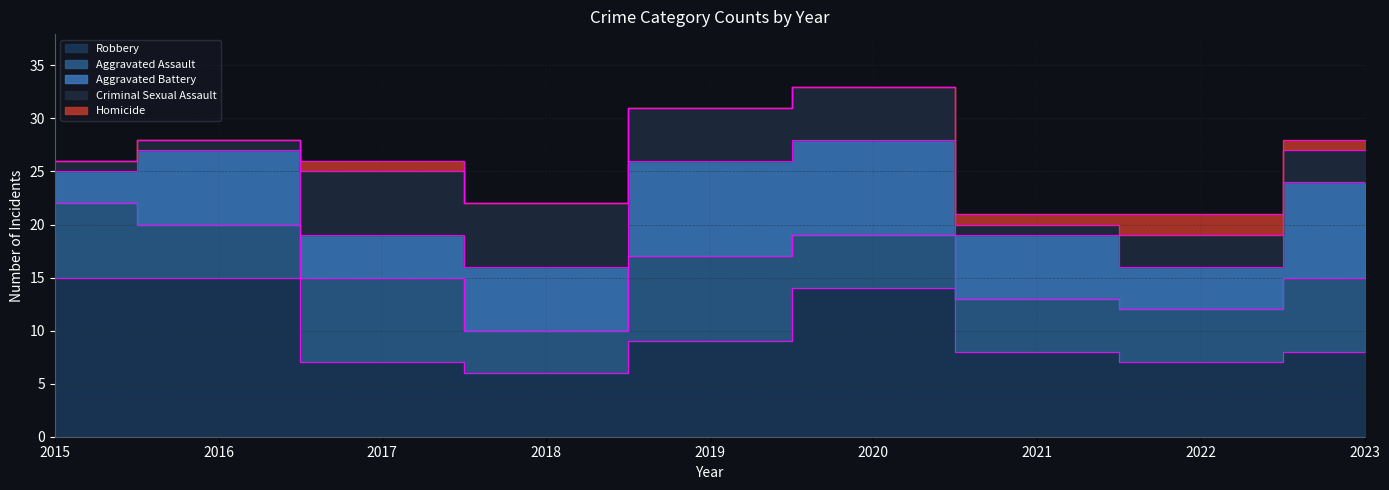

At which category is the sum across all series the highest?

2020